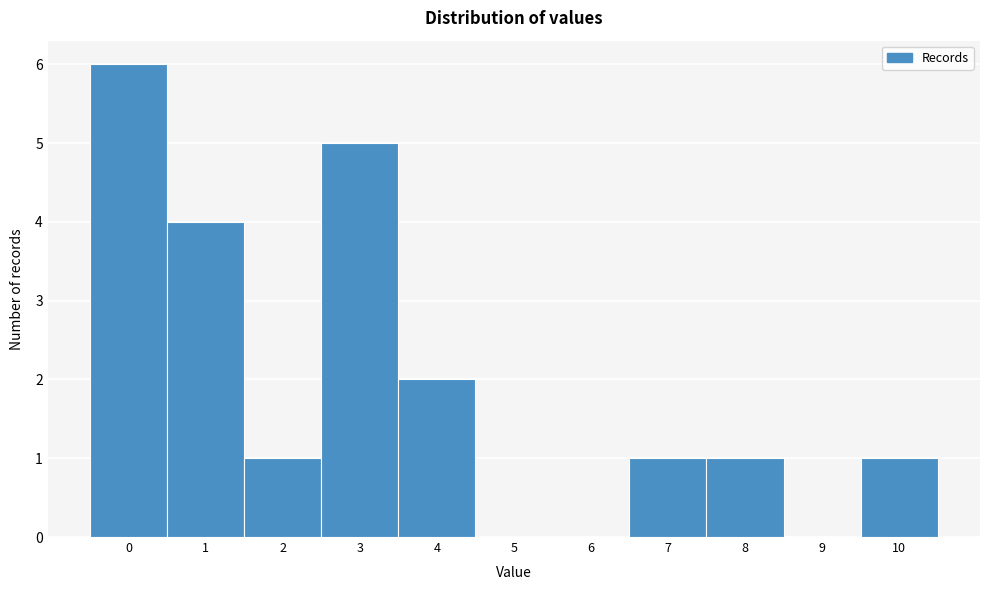

Which range on the x-axis has the tallest bar?

-0.5 to 0.5